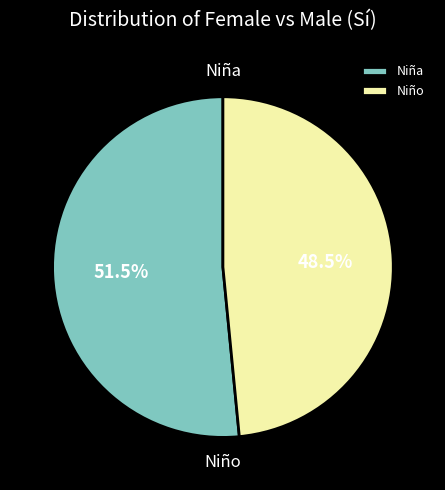

To the nearest percent, what is the difference between the Niña and Niño slice percentages?

3%